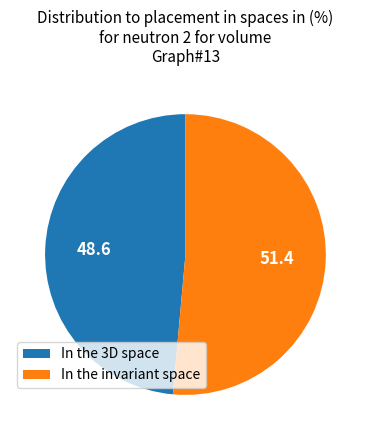

Is there a majority slice in this chart?

Yes